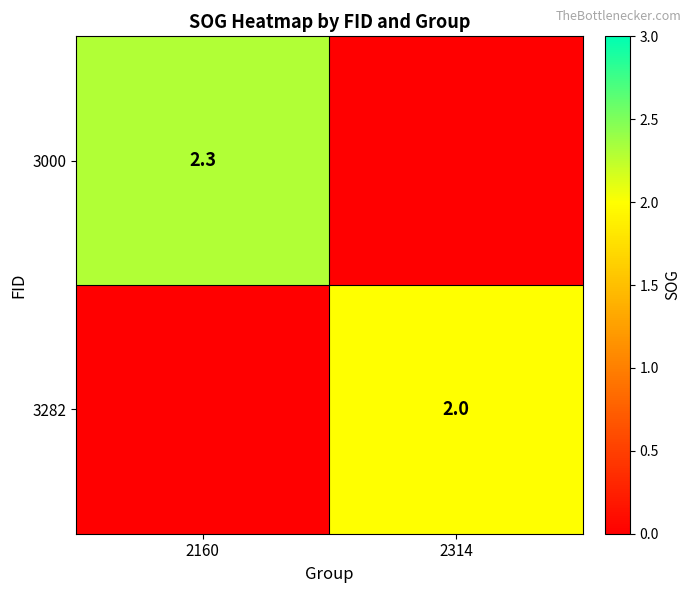

At how many categories does at least one series exceed 1?

2